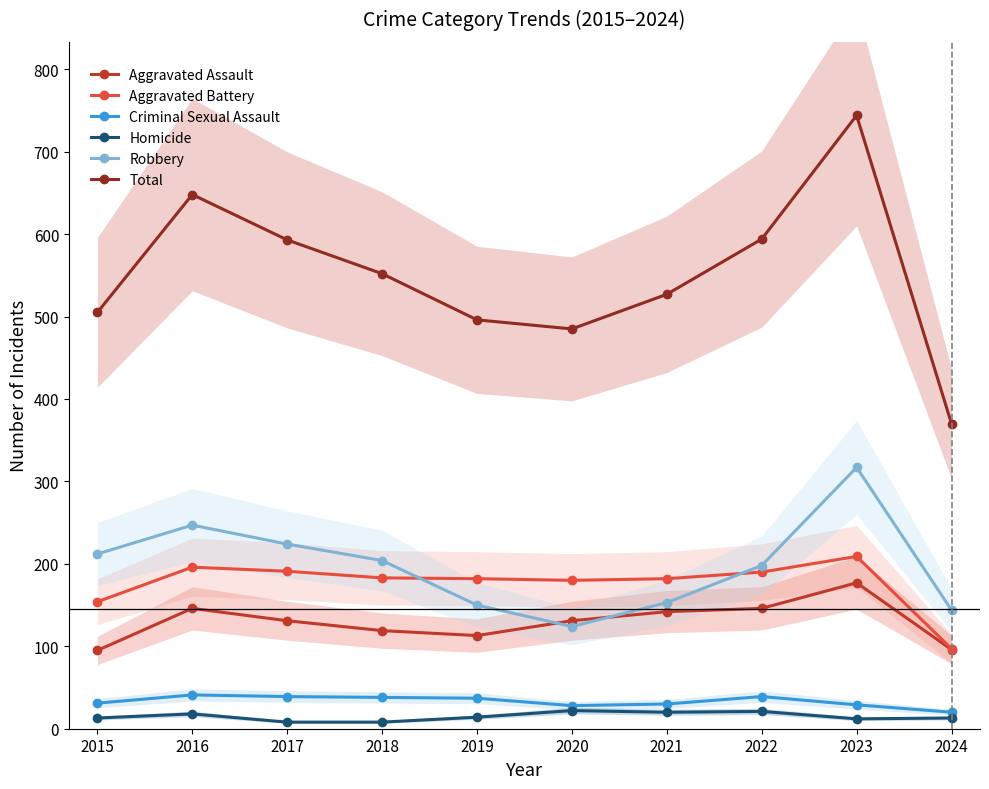

What are all the series names shown in the legend?

Aggravated Assault, Aggravated Battery, Criminal Sexual Assault, Homicide, Robbery, Total